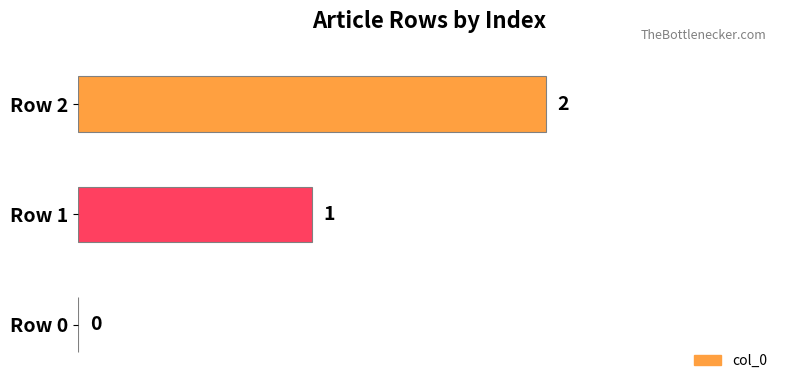

At which label is the value closest to 1?

Row 1